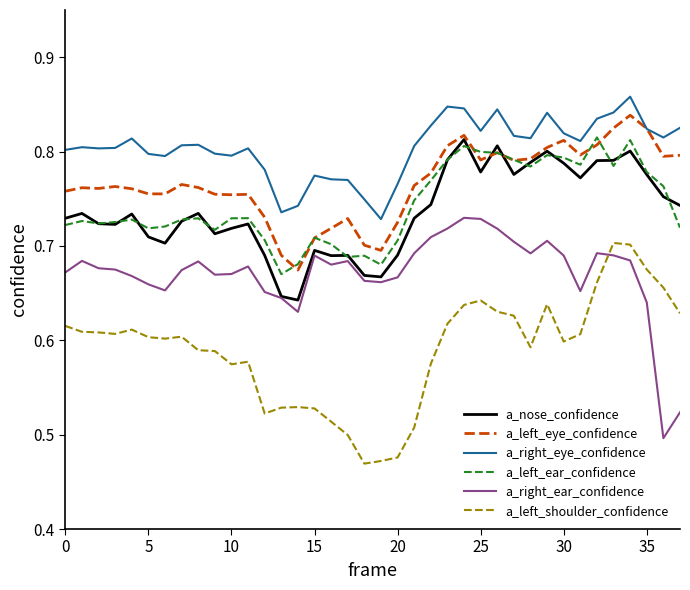

How many lines are shown in the chart?

6